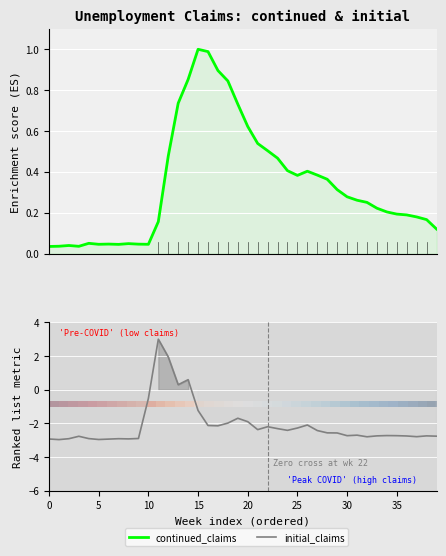

The value of continued_claims at 25 is 0.6. True or false?

False